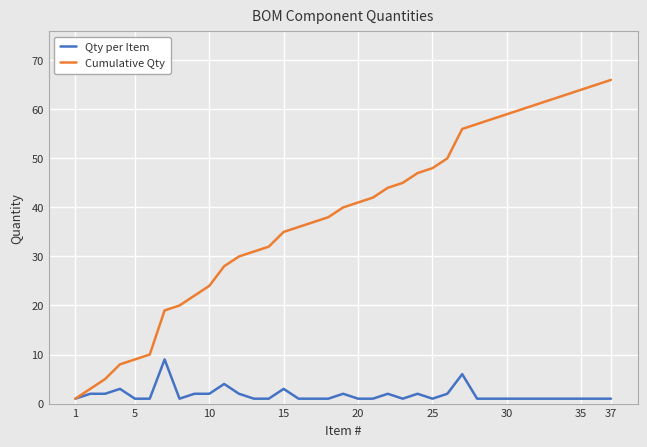

Reading left to right, transcribe all the data shown in this chart.

Qty per Item: 1	2	2	3	1	1	9	1	2	2	4	2	1	1	3	1	1	1	2	1	1	2	1	2	1	2	6	1	1	1	1	1	1	1	1	1	1
Cumulative Qty: 1	3	5	8	9	10	19	20	22	24	28	30	31	32	35	36	37	38	40	41	42	44	45	47	48	50	56	57	58	59	60	61	62	63	64	65	66